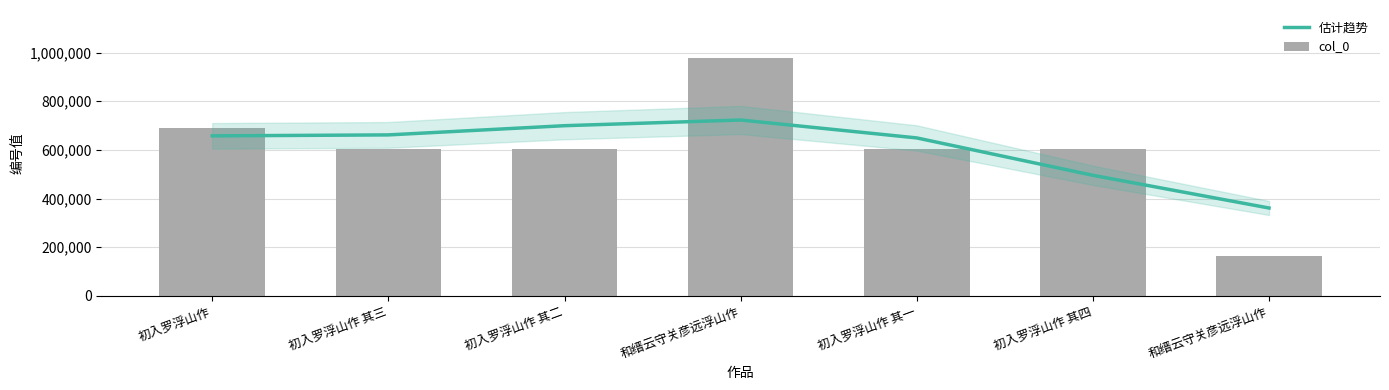

Is the value of 估计趋势 at 初入罗浮山作 其二 greater than the value of col_0 at 和缙云守关彦远浮山作?

No